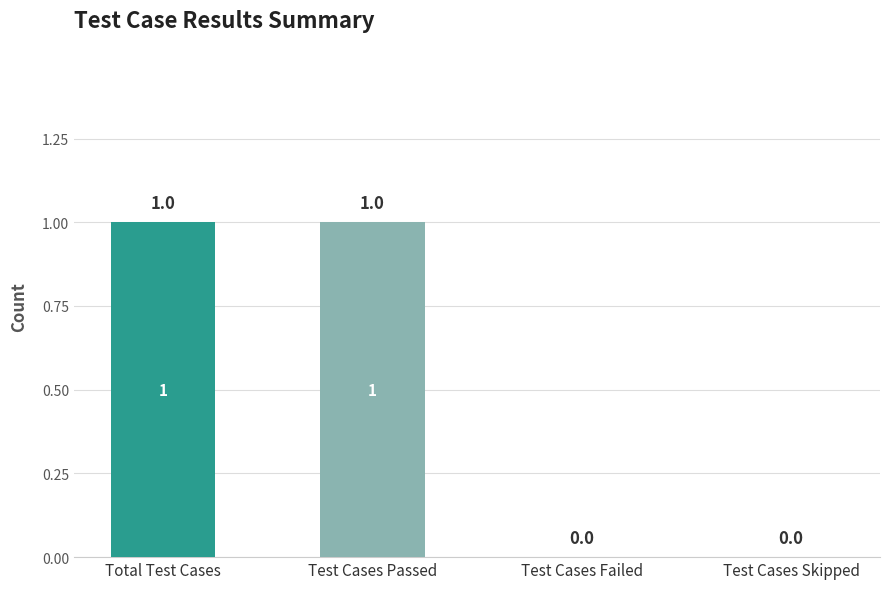

Which category has the highest value across all series?

Total Test Cases